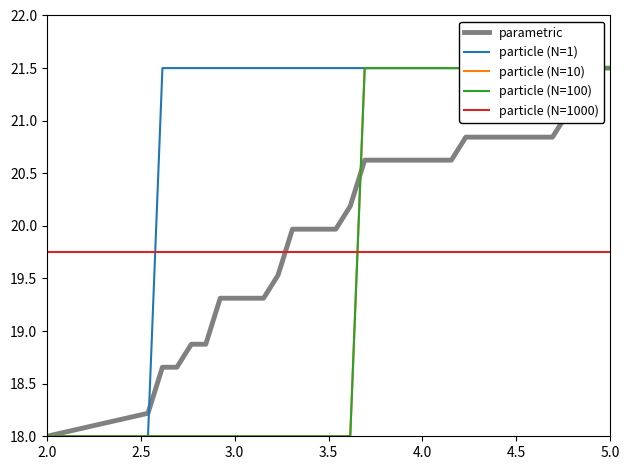

What is the sum of all particle (N=1000) values?

671.5